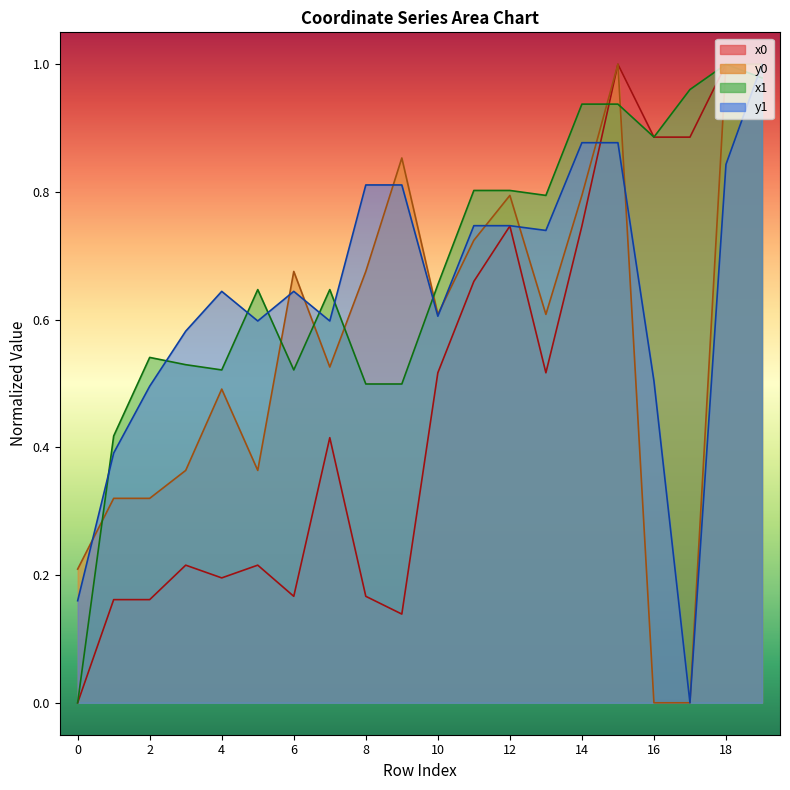

Is the value of y1 at 8 greater than the value of y0 at 12?

Yes